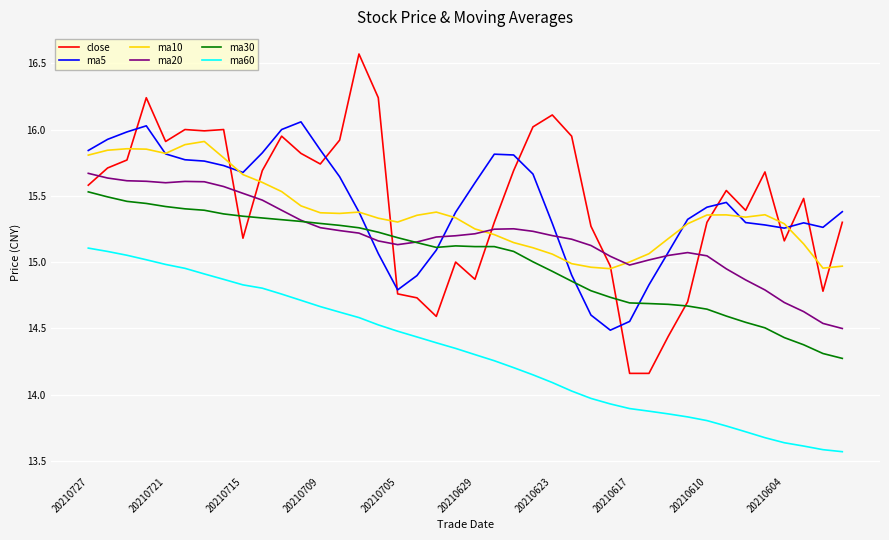

What is the greatest value displayed?

16.6